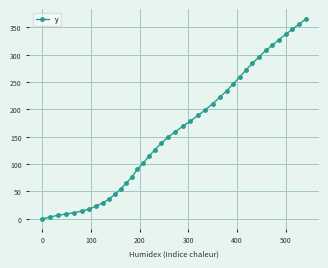

What is the maximum value shown in the chart?

365.1